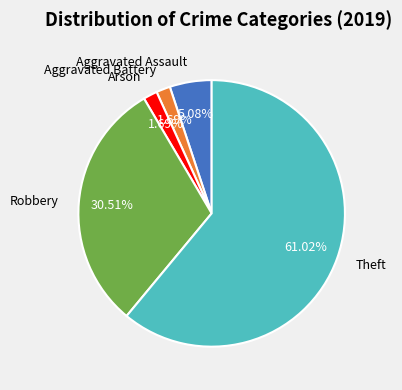

What is the ratio of the value at Robbery to the value at Aggravated Assault?

6.0